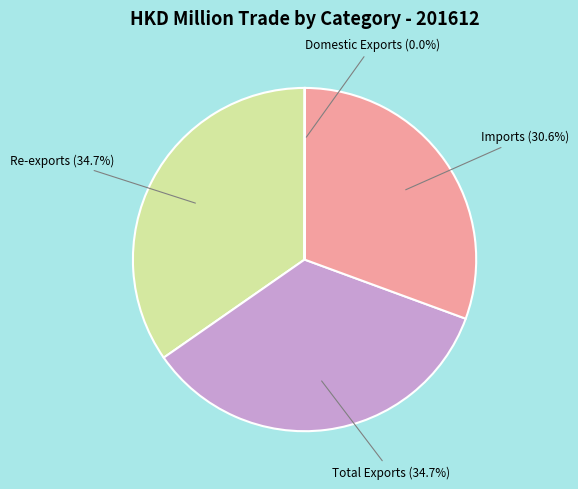

Is there a majority slice in this chart?

No